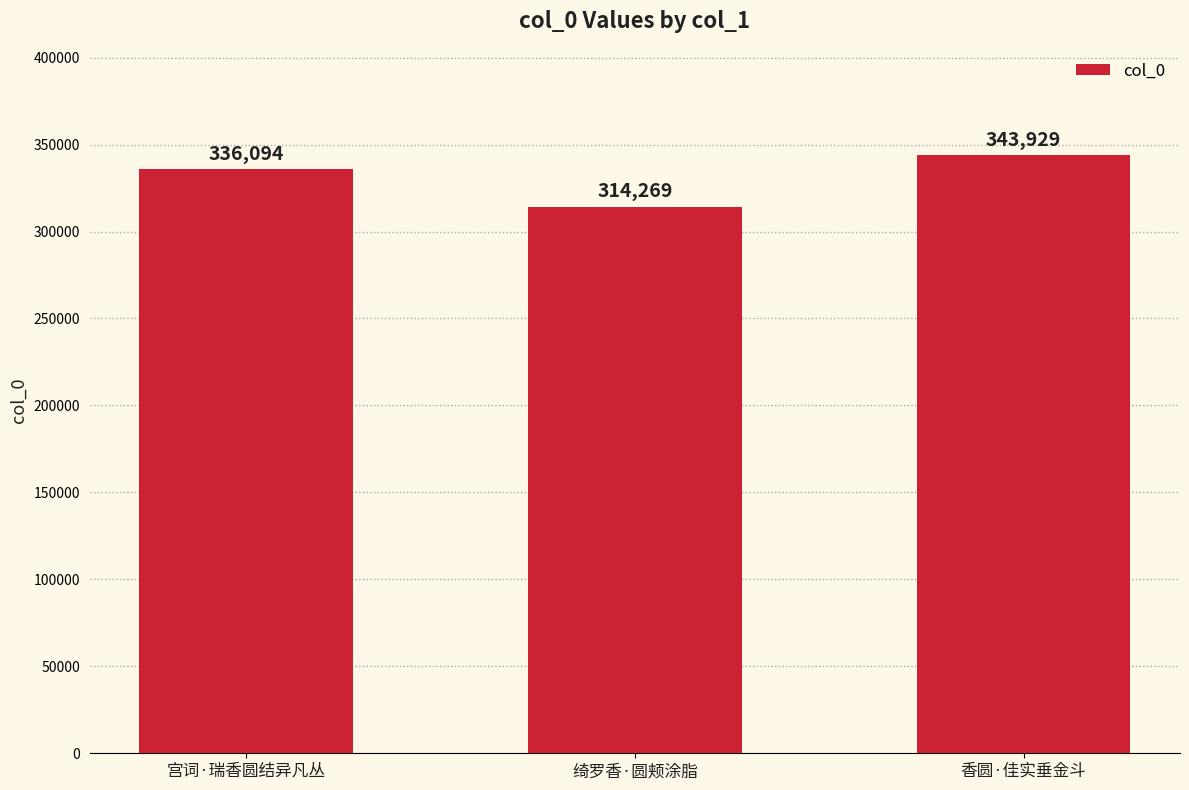

Count the number of data series in this chart.

1